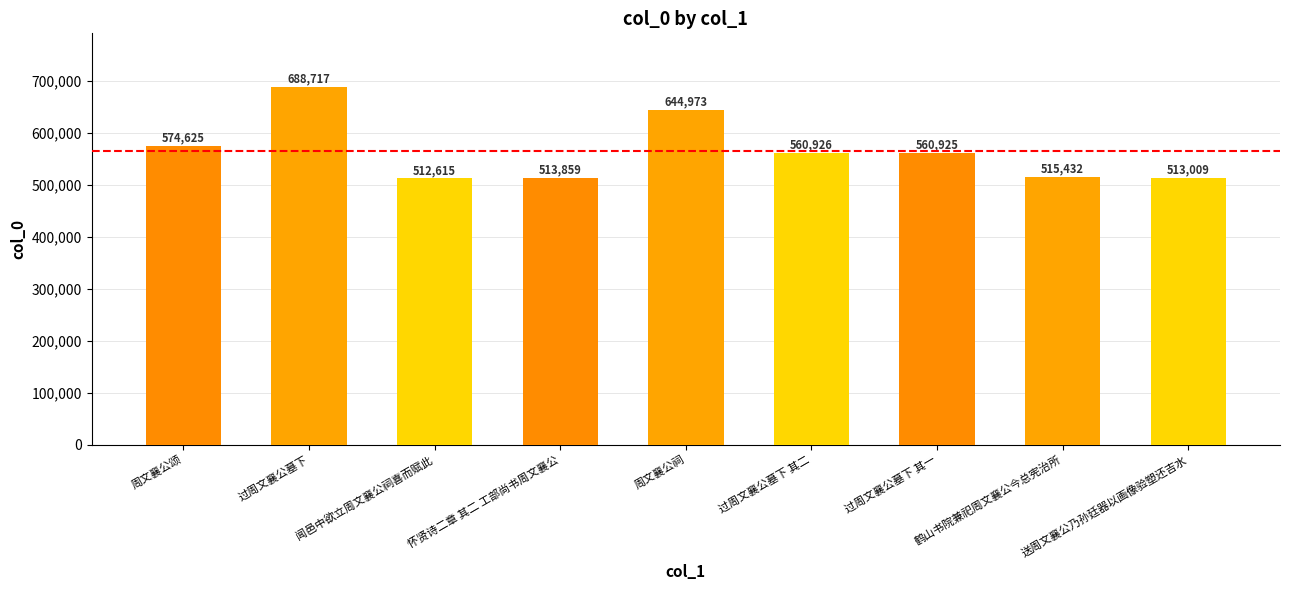

What is the difference between the values at 鹤山书院兼祀周文襄公今总宪治所 and 过周文襄公墓下 其二?

45494